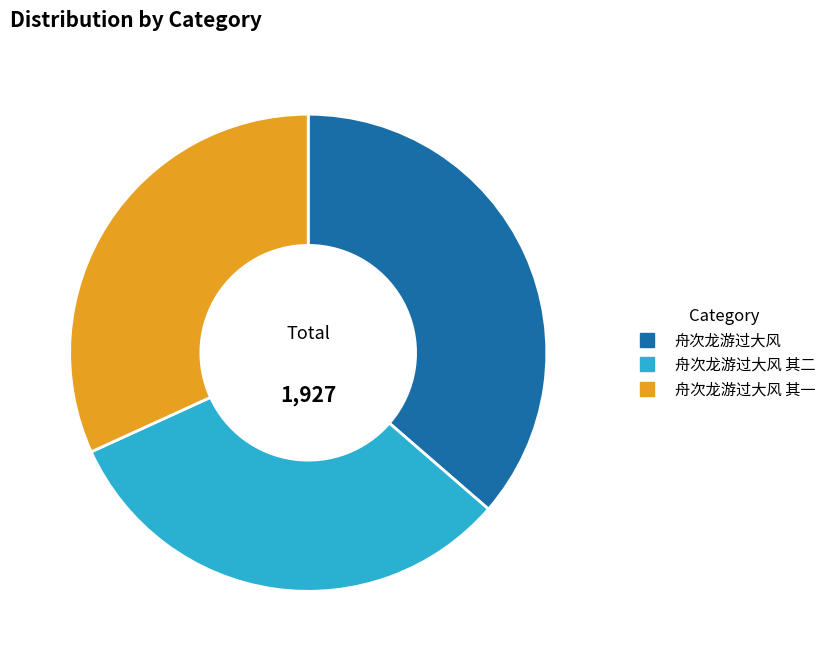

Is there a majority slice in this chart?

No